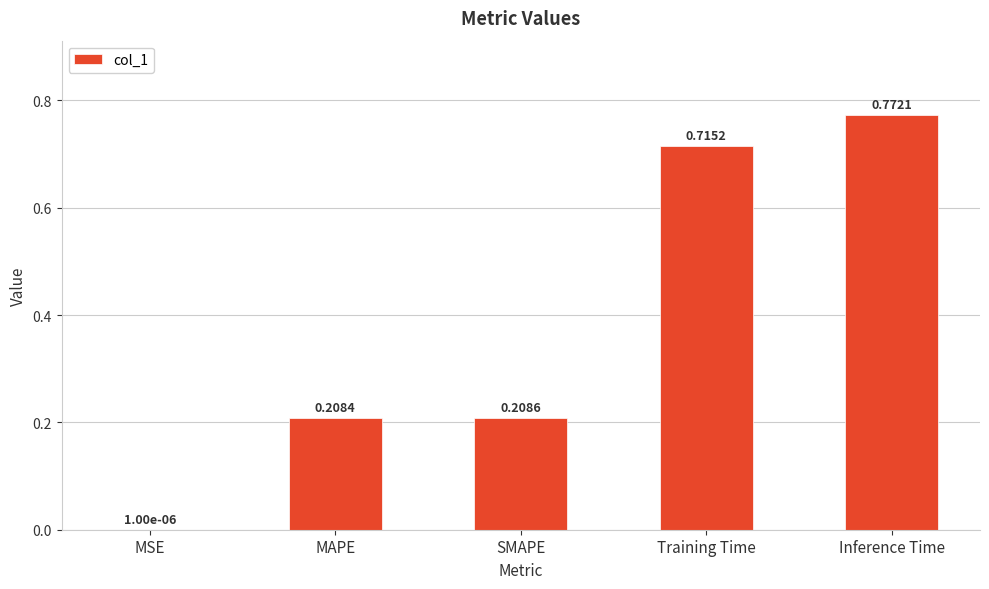

What is the sum of all values?

1.9